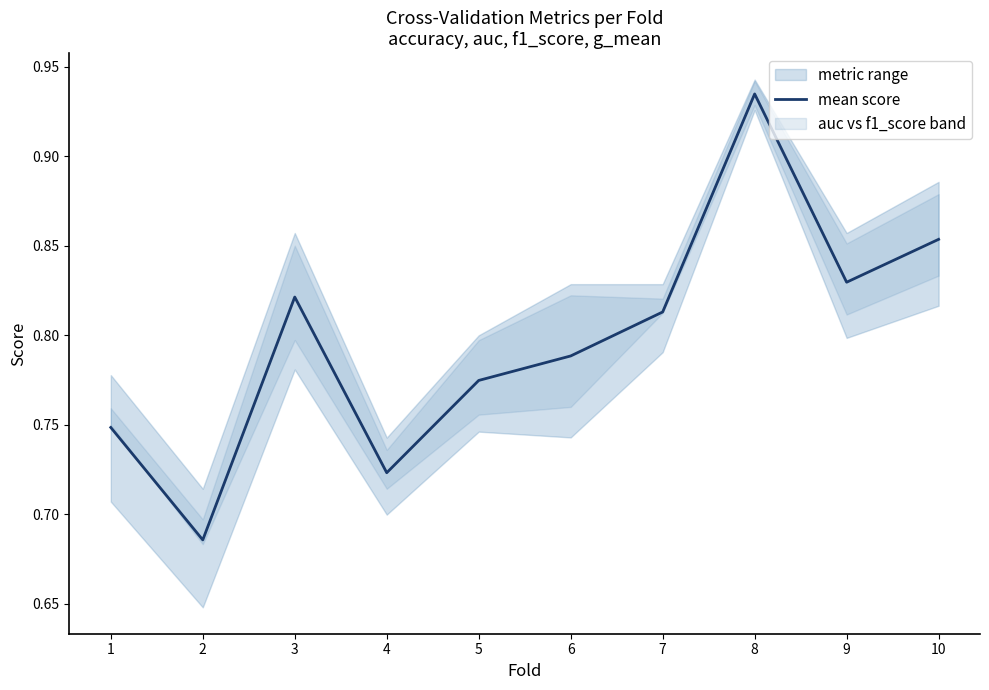

What is the change in value from 2 to 7?

+0.1